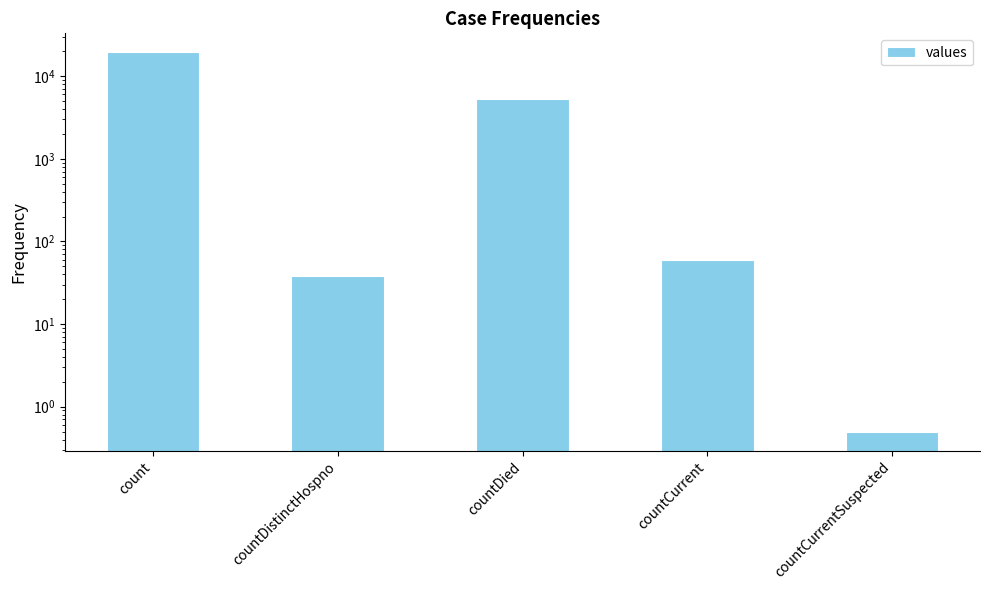

Which label corresponds to the smallest value in the chart?

countCurrentSuspected